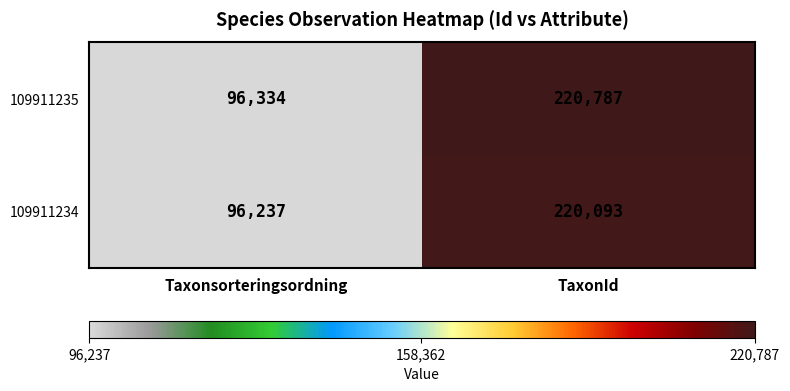

At which category is the sum across all series the highest?

TaxonId